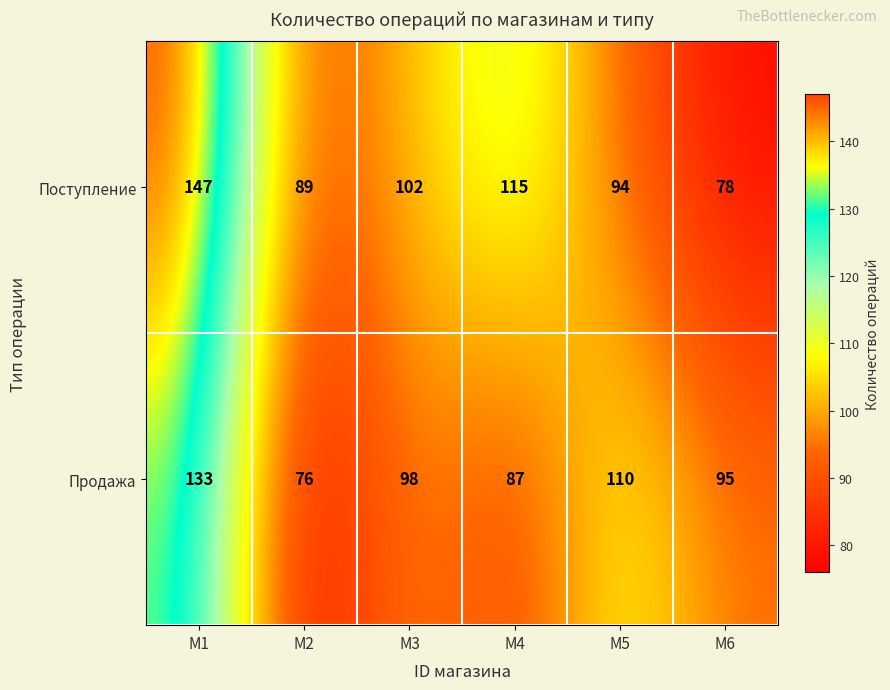

Which series has the largest total across all categories?

Поступление